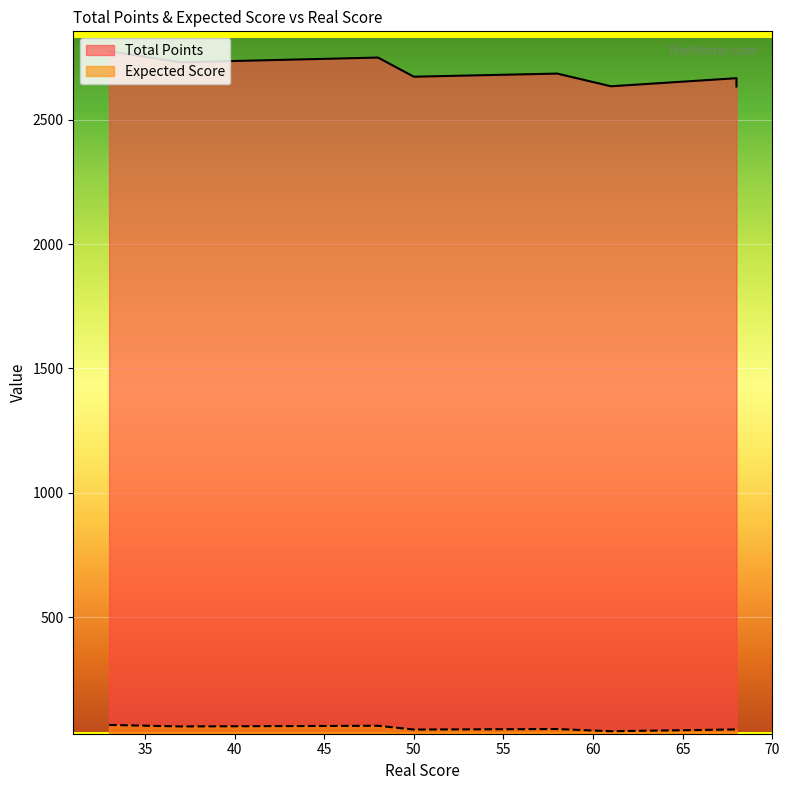

Which series changed the most between 58 and 68?

Total Points